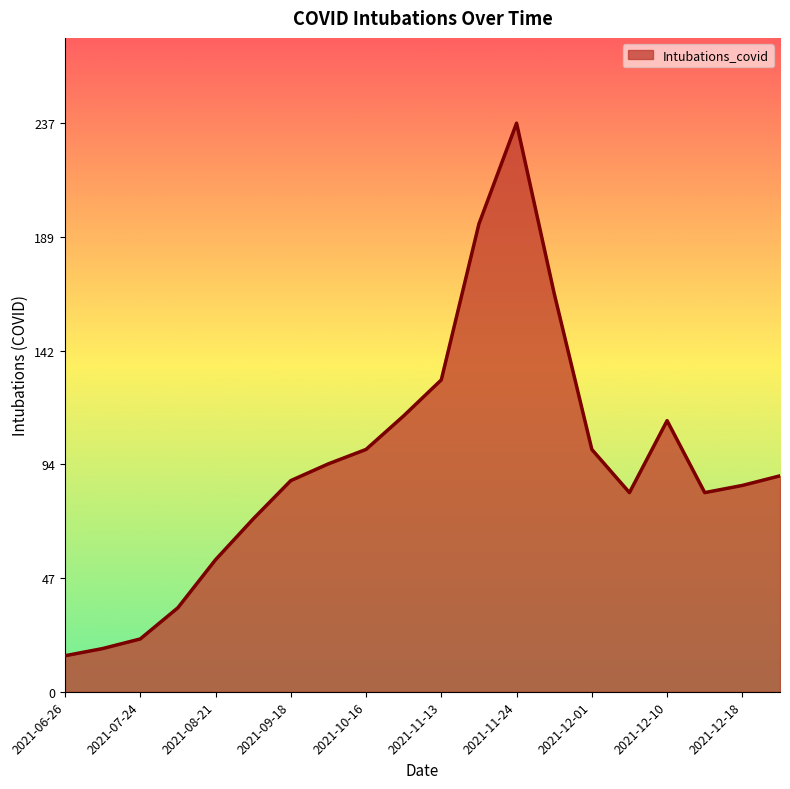

What is the maximum value shown in the chart?

237